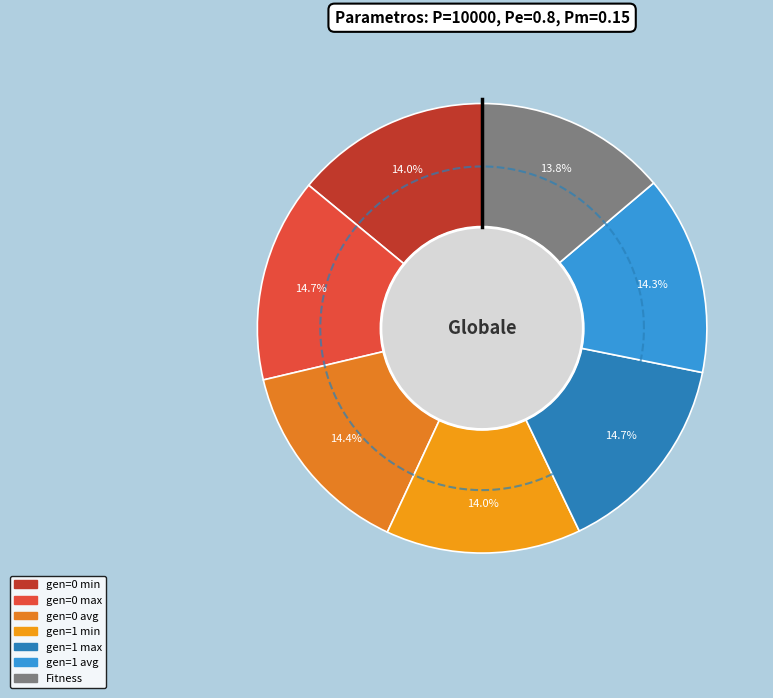

Does any single category account for the majority?

No